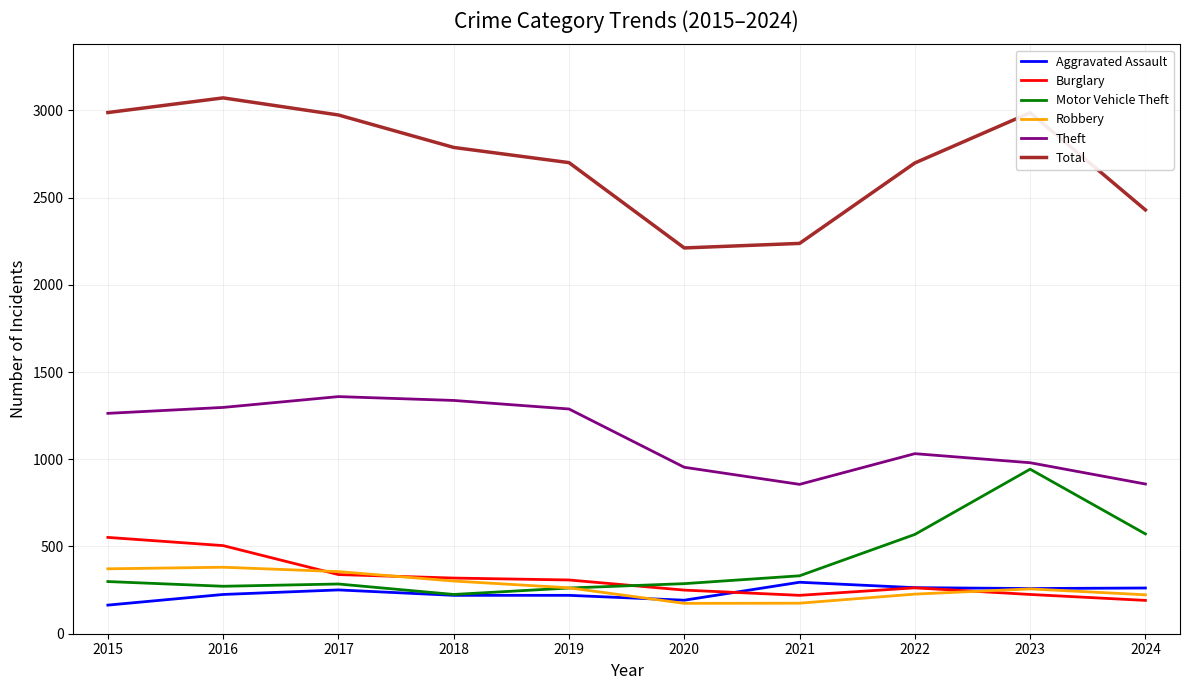

What is the difference between the highest and lowest values at 2021?

2062